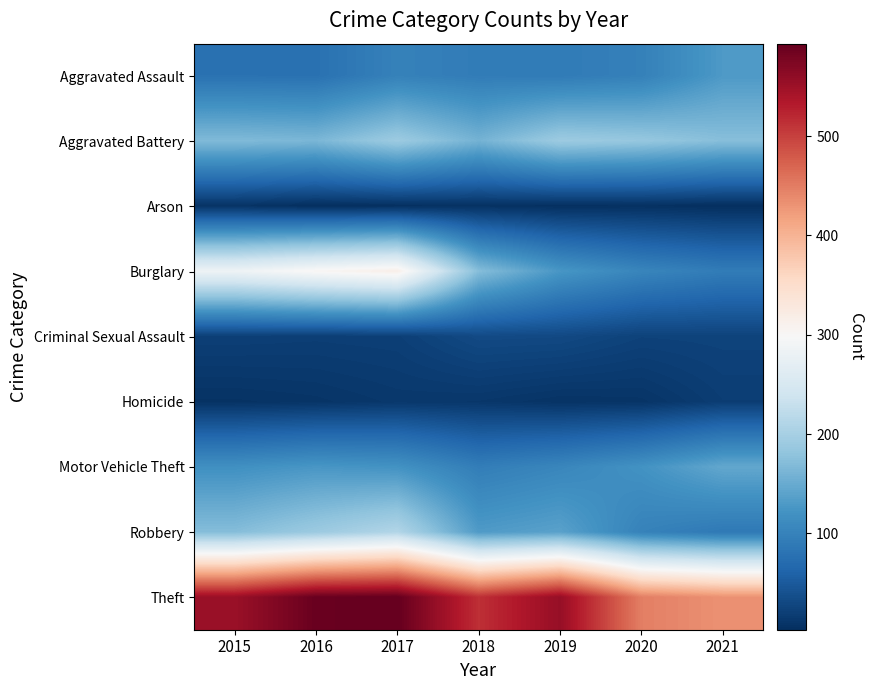

At which category is the sum across all series the highest?

2017